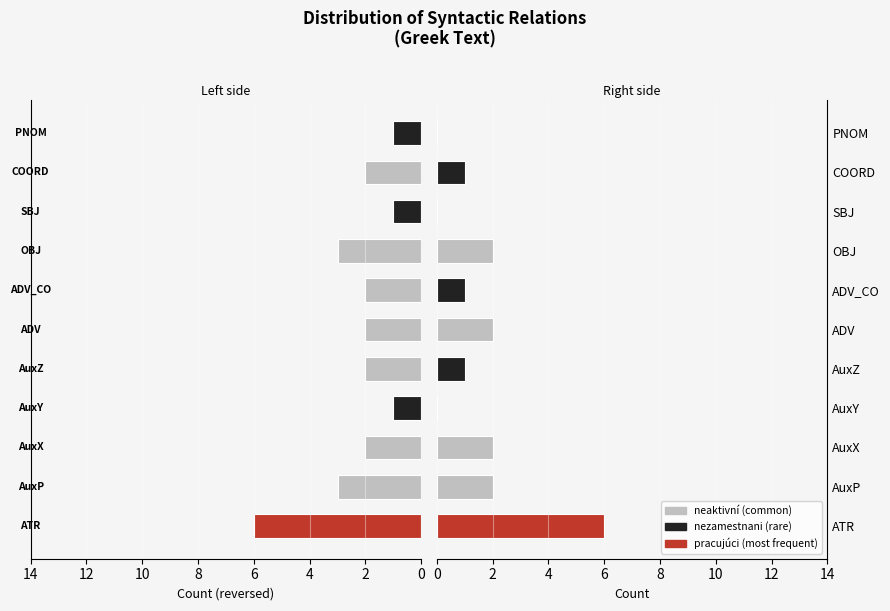

List the series in order of their peak value, highest first.

Left Count, Right Count